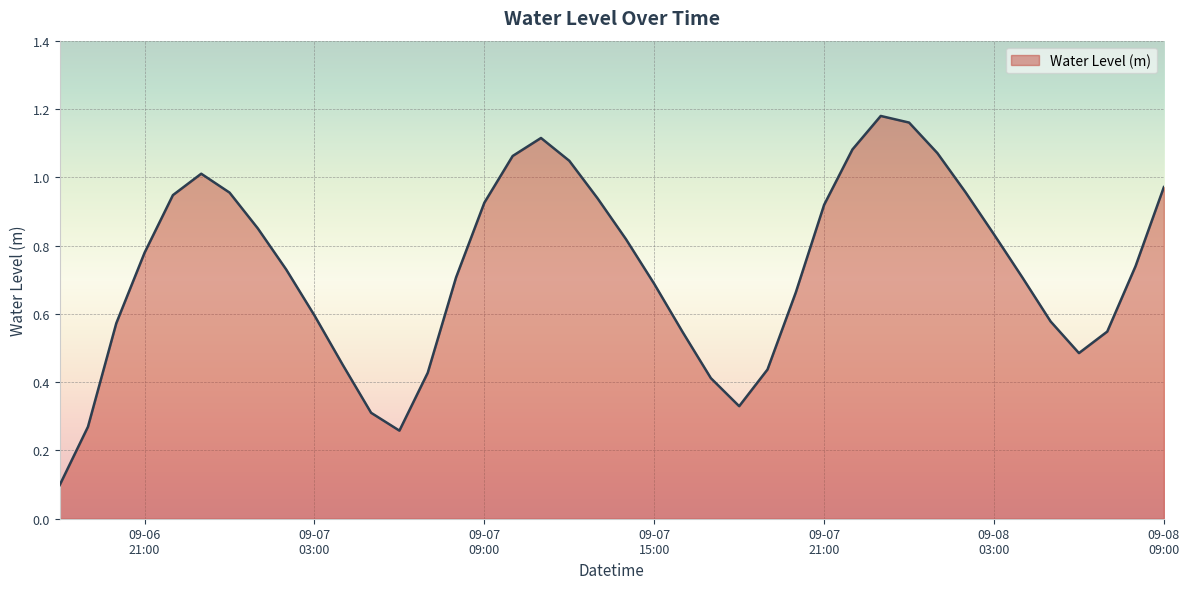

What is the smallest value displayed?

0.1